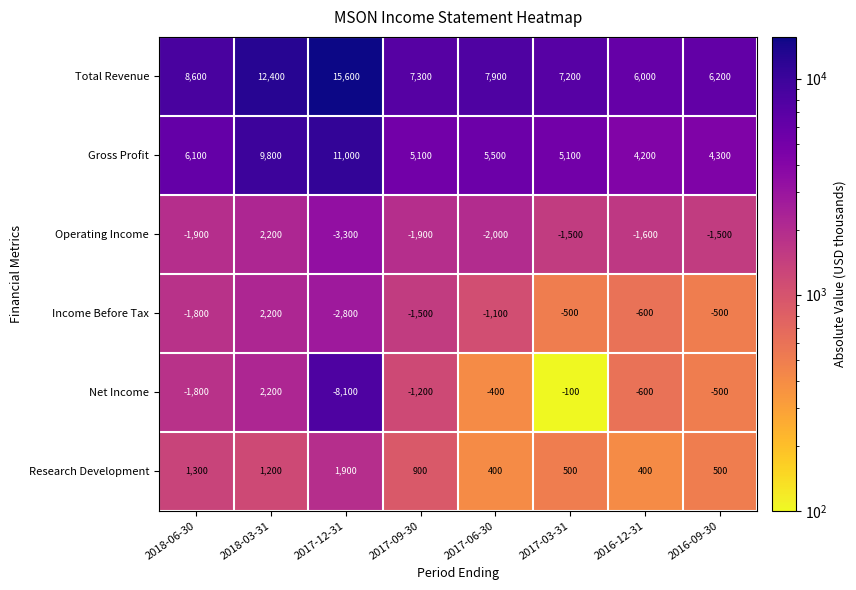

True or false: Net Income has a value of -1050 at 2016-12-31.

False